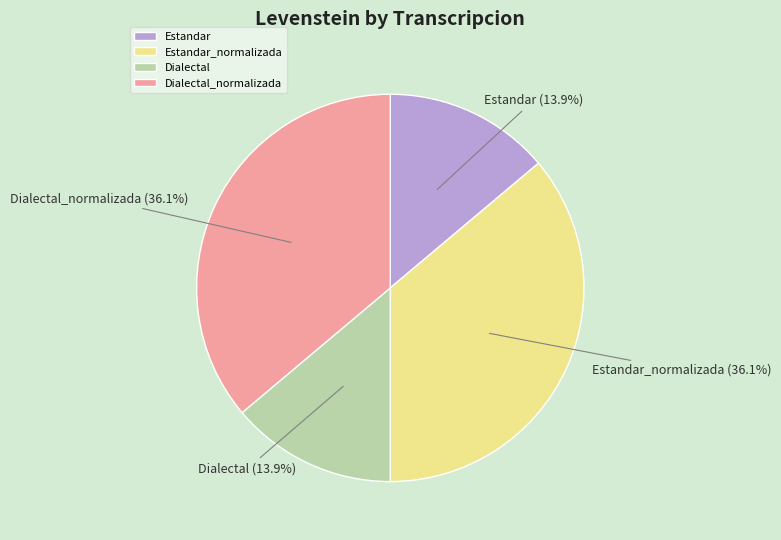

Is the sum of Dialectal and Estandar greater than half?

No